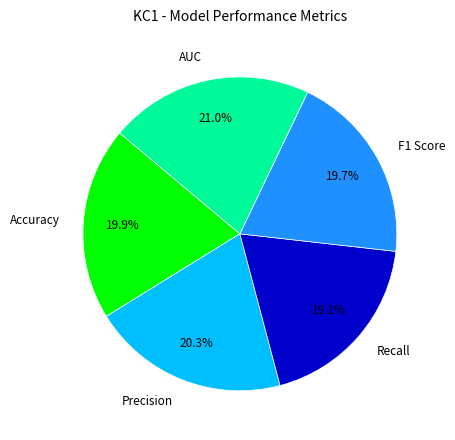

Count the number of slices in the pie.

5